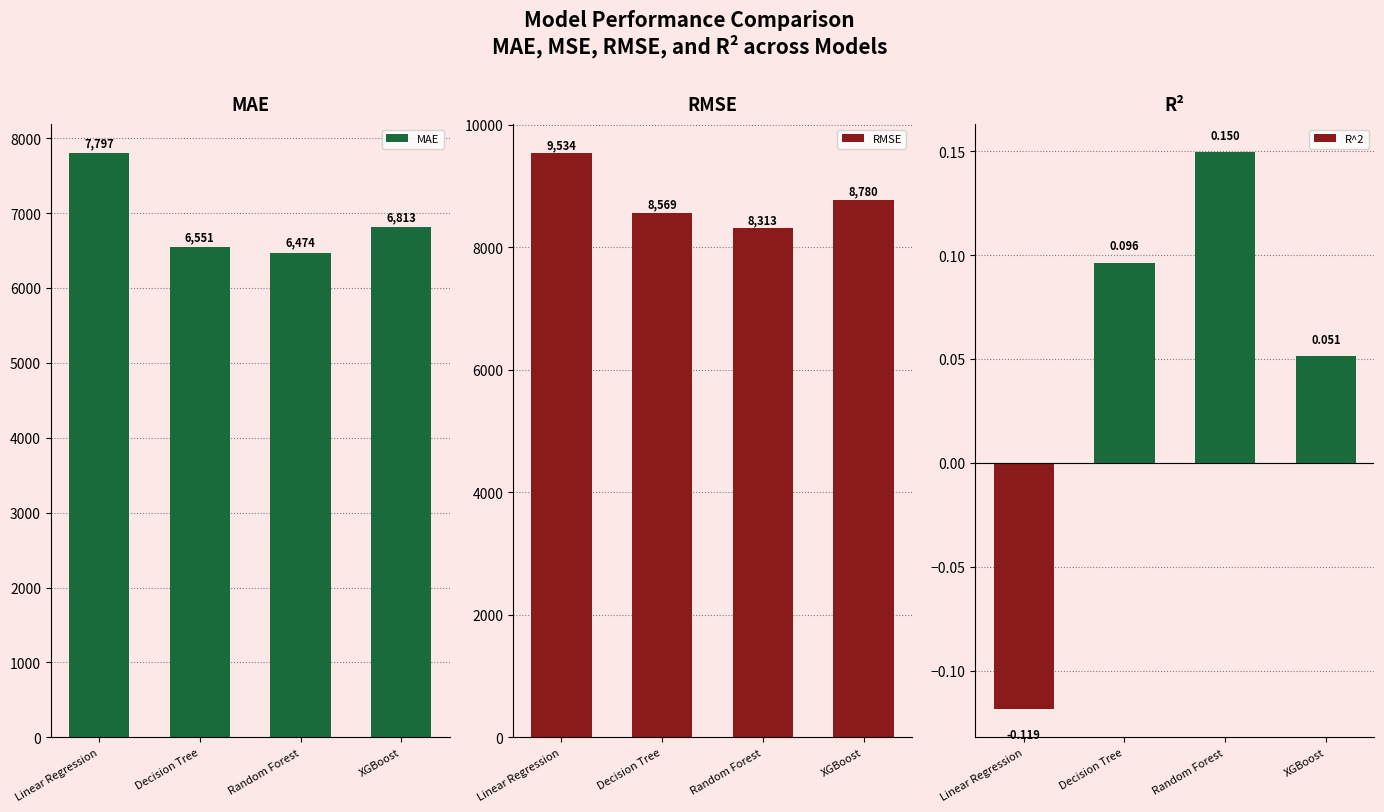

At how many categories does at least one series exceed 1452?

4